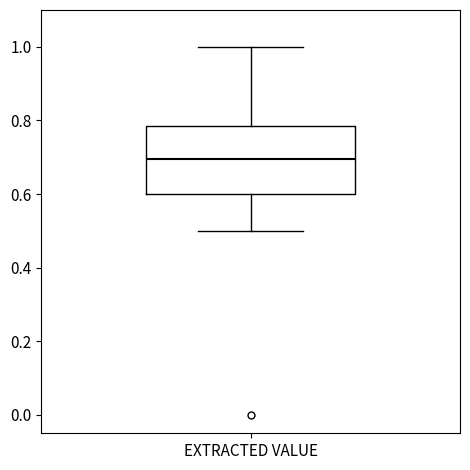

Transcribe this box plot: give where the median line is, the range the box spans, and where the two whiskers end, as read against the y-axis. The values are not printed on the chart, so give them approximately, as read against the axis.

median 0.70, box 0.60 to 0.78, whiskers 0.50 to 1.00